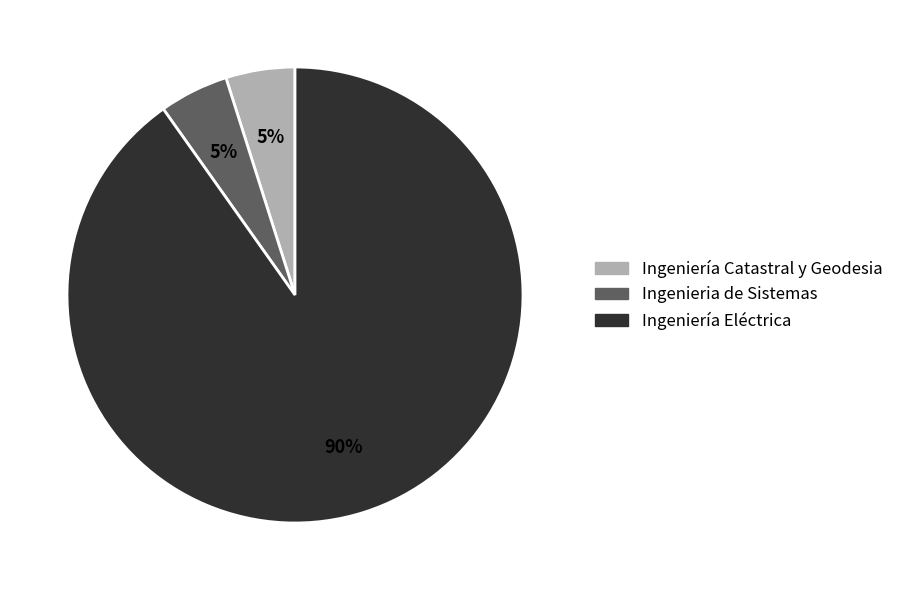

Which has a higher value, Ingeniería Eléctrica or Ingeniería Catastral y Geodesia?

Ingeniería Eléctrica